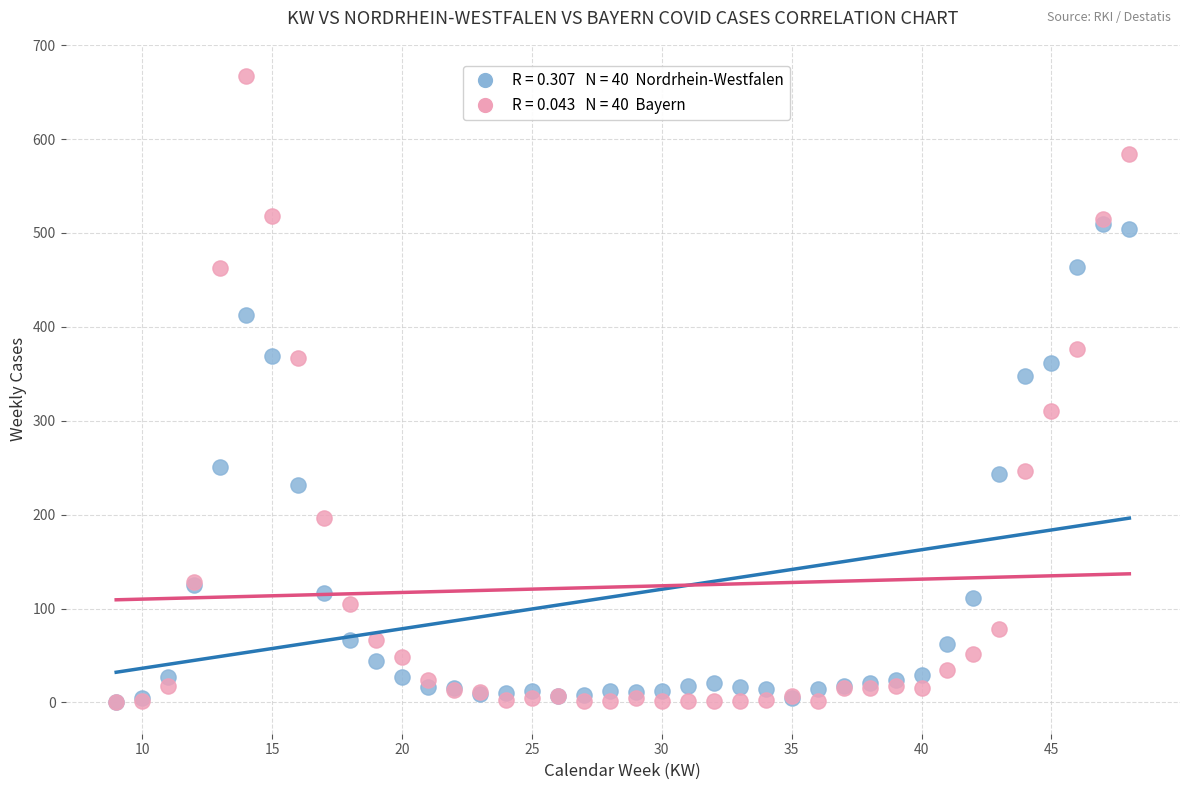

Across all series, what Y value is closest to 333?

348